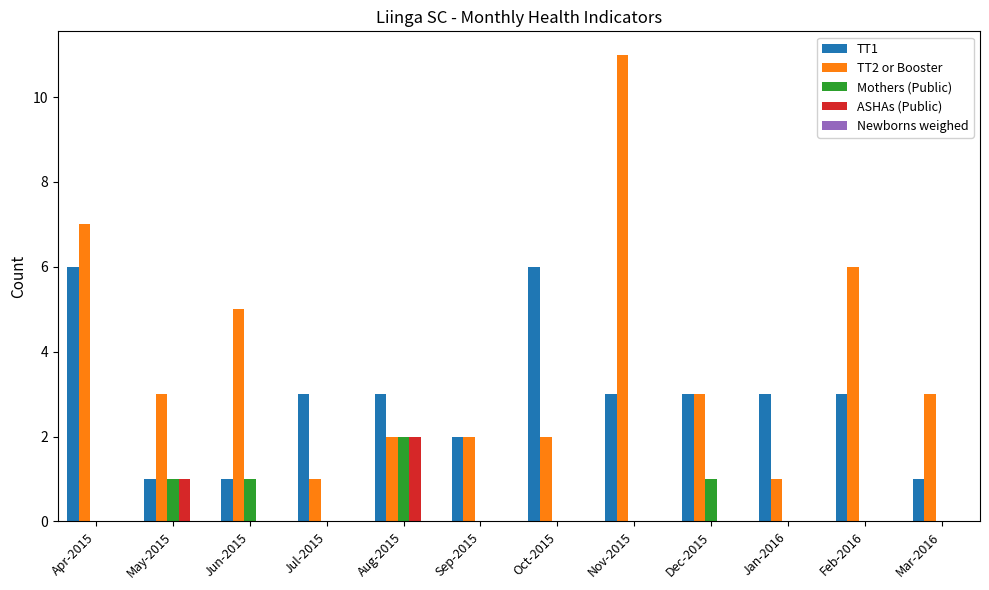

Is it true that TT1 equals 5 at Aug-2015?

False